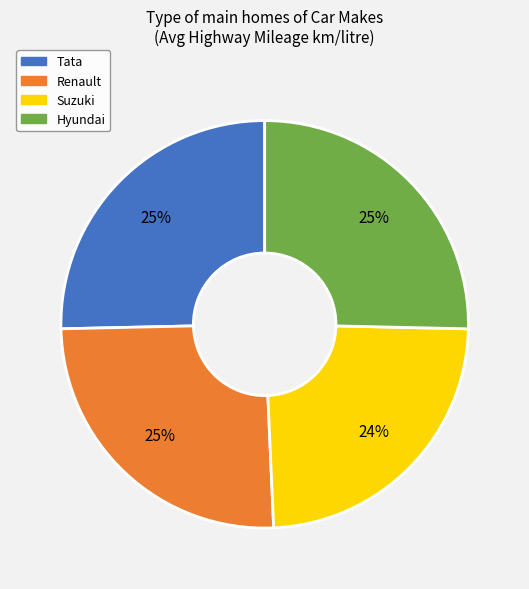

Which has a higher value, Hyundai or Suzuki?

Hyundai